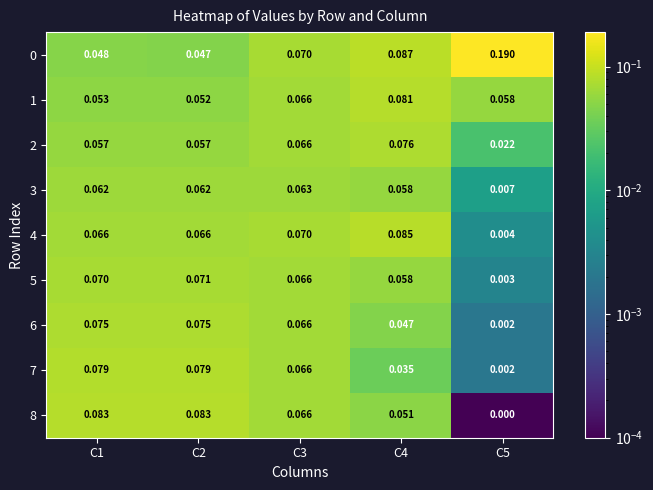

Is the value of 5 at C2 greater than the value of 1 at C3?

Yes